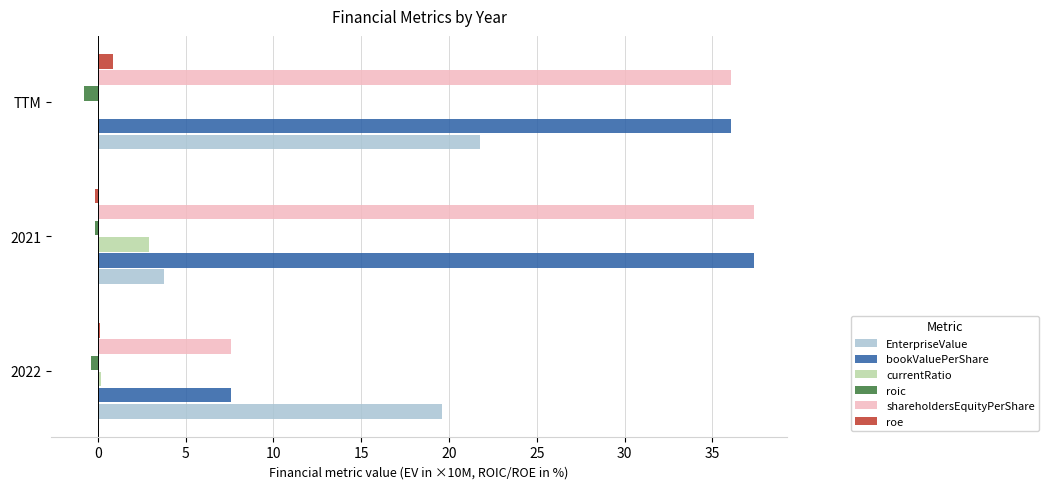

What is the average value of the shareholdersEquityPerShare series?

27.0